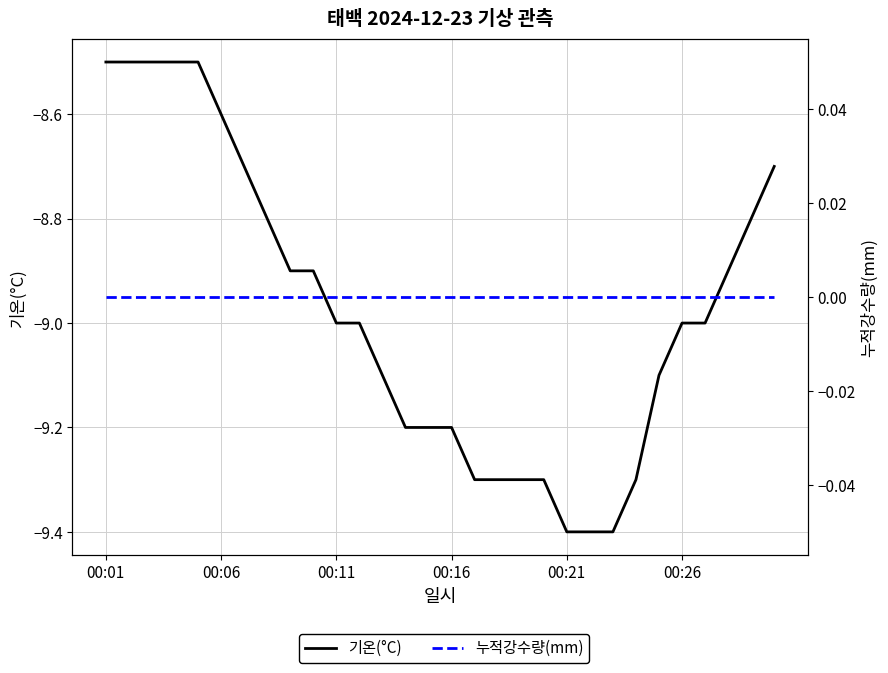

Is the value of 기온(°C) at 17 greater than the value of 누적강수량(mm) at 7?

No